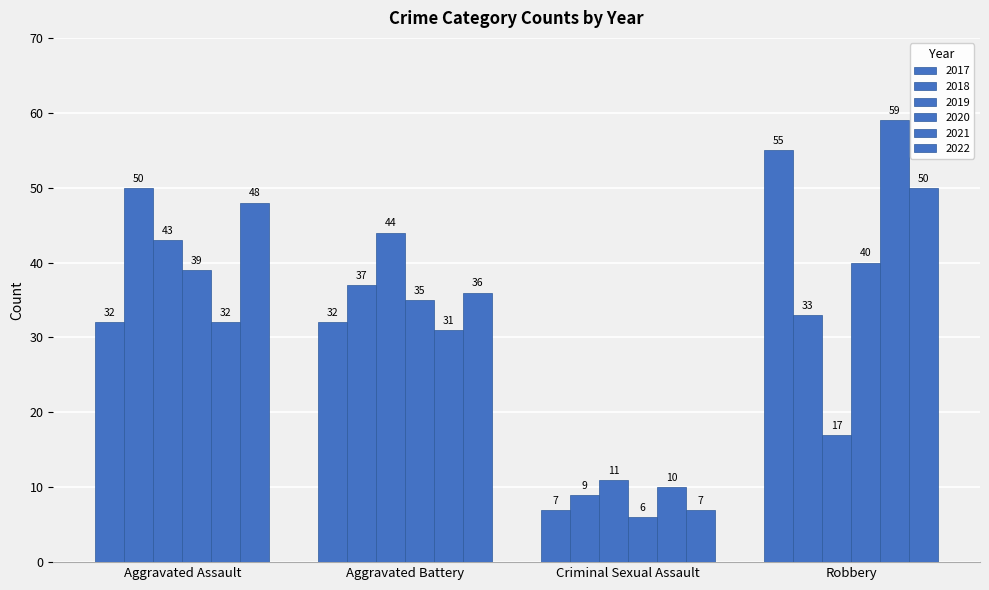

Rank the series at Aggravated Assault from lowest to highest value.

2017, 2021, 2020, 2019, 2022, 2018